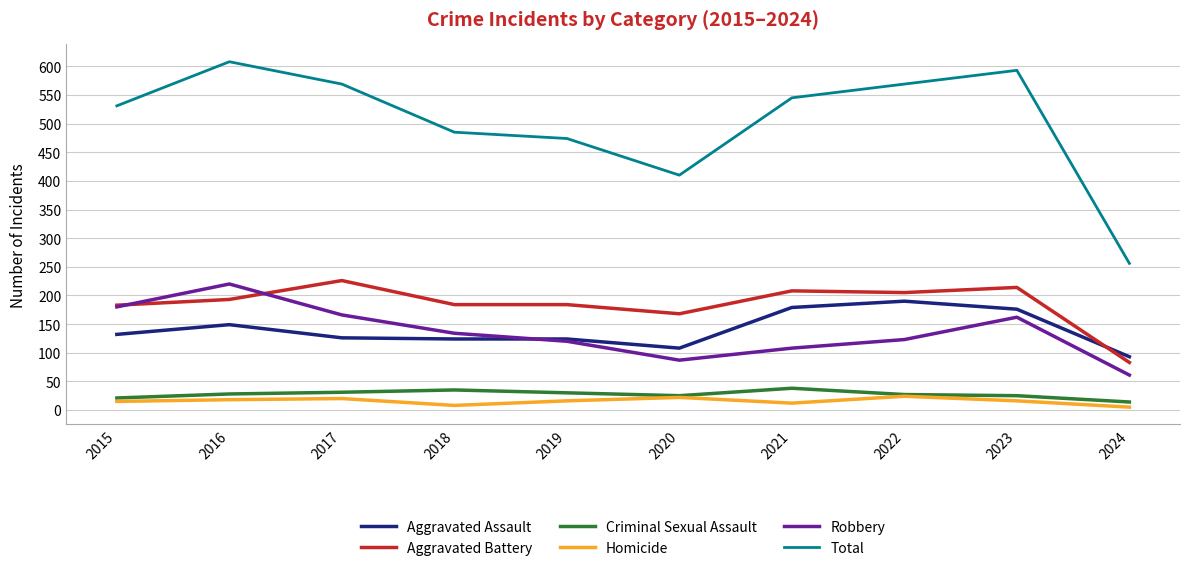

What is the maximum value for Homicide?

24